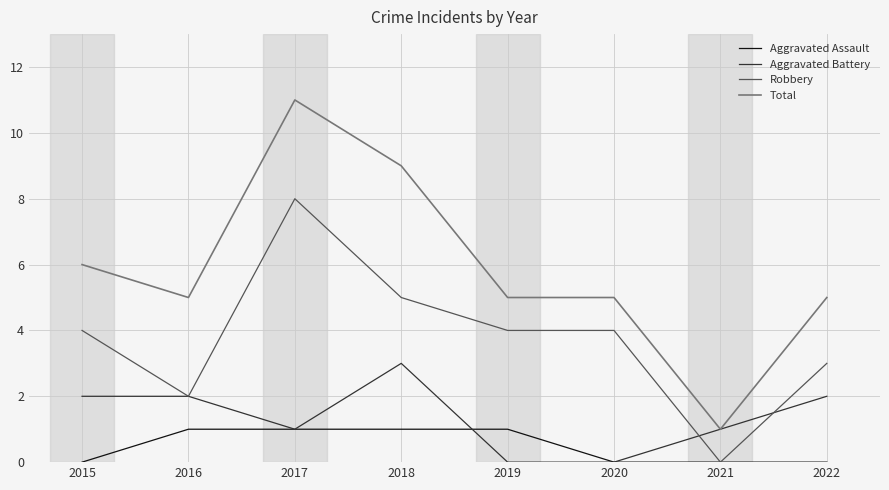

Between 2017 and 2022, which series saw the biggest shift?

Total